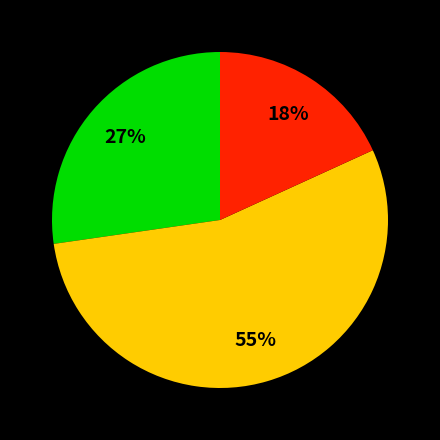

Does any single category account for the majority?

Yes